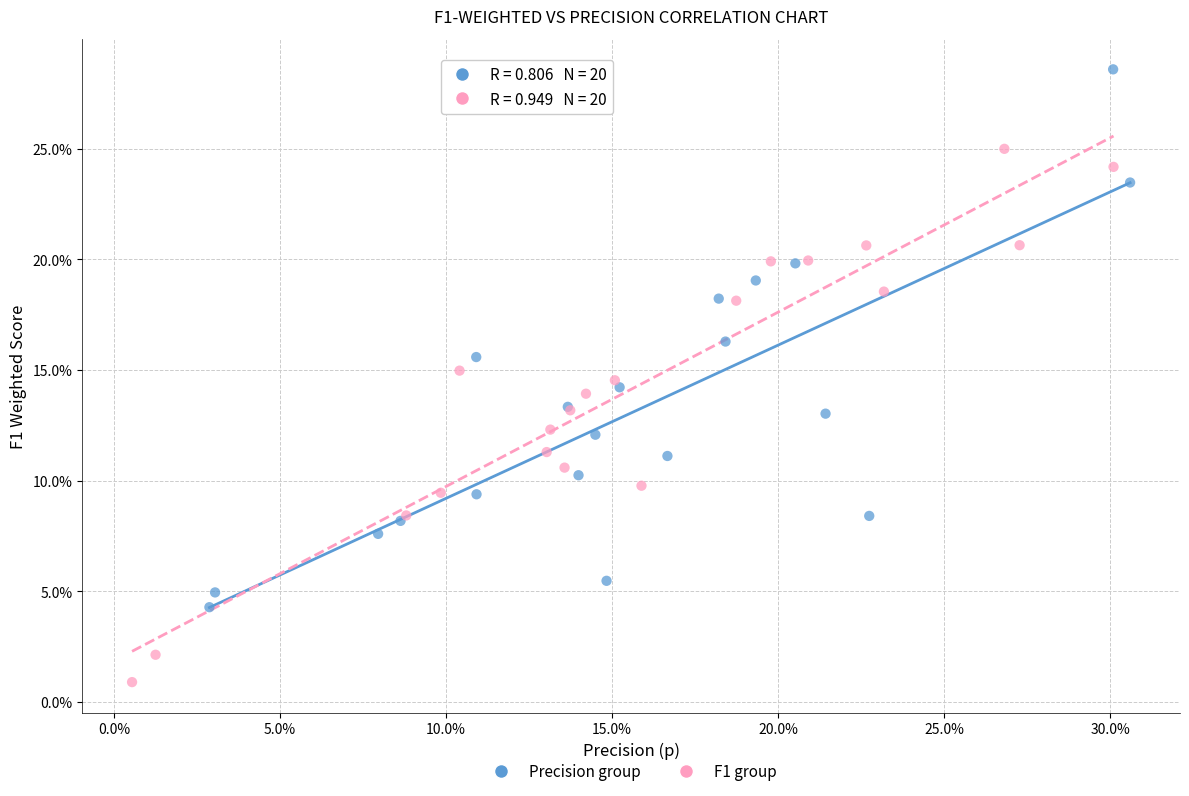

Which series reaches the minimum Y coordinate?

F1 group